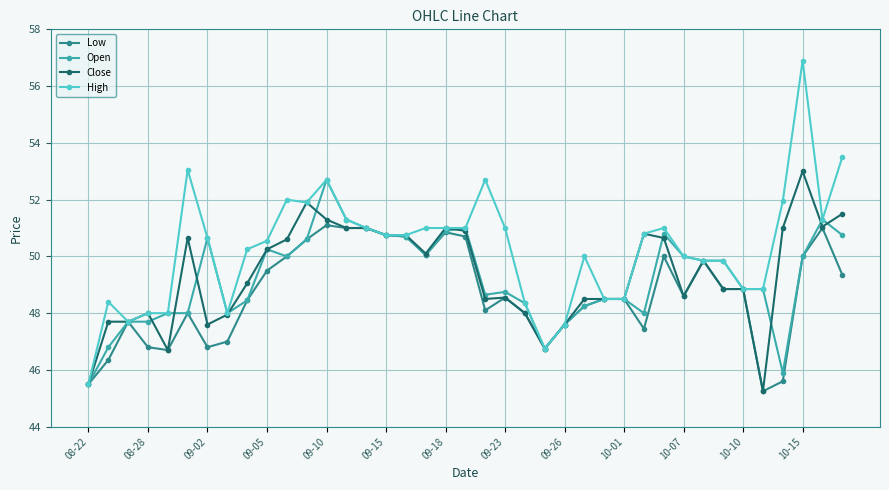

Which series has the largest total across all categories?

High